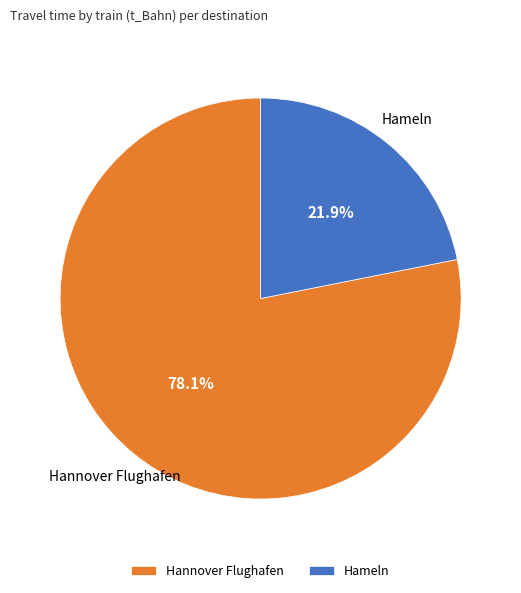

Is the sum of Hameln and Hannover Flughafen greater than half?

Yes